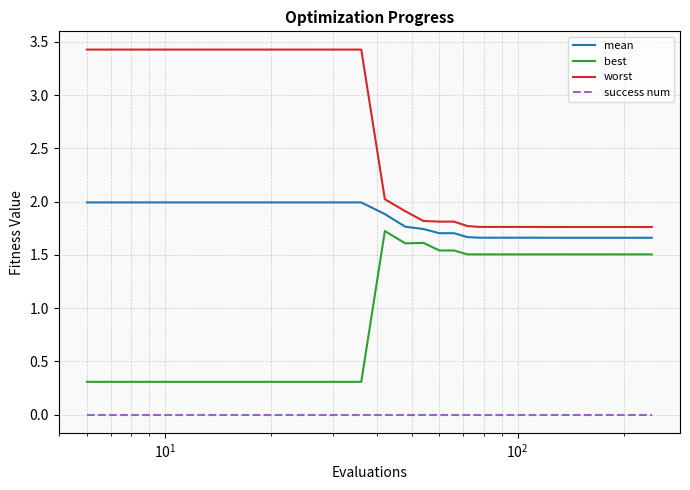

True or false: worst and mean intersect in this chart.

False